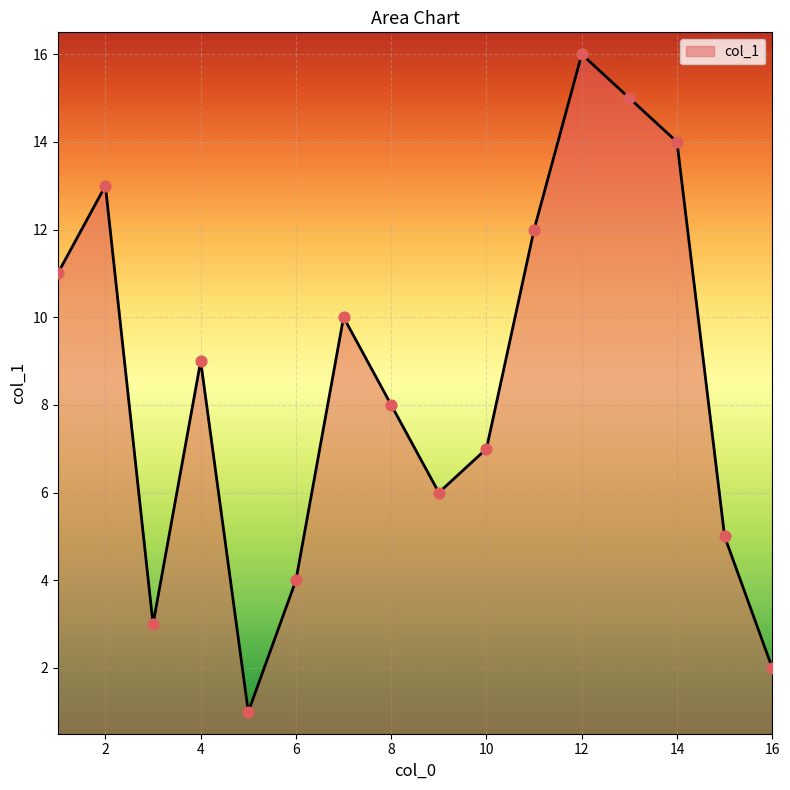

What is the greatest value displayed?

16